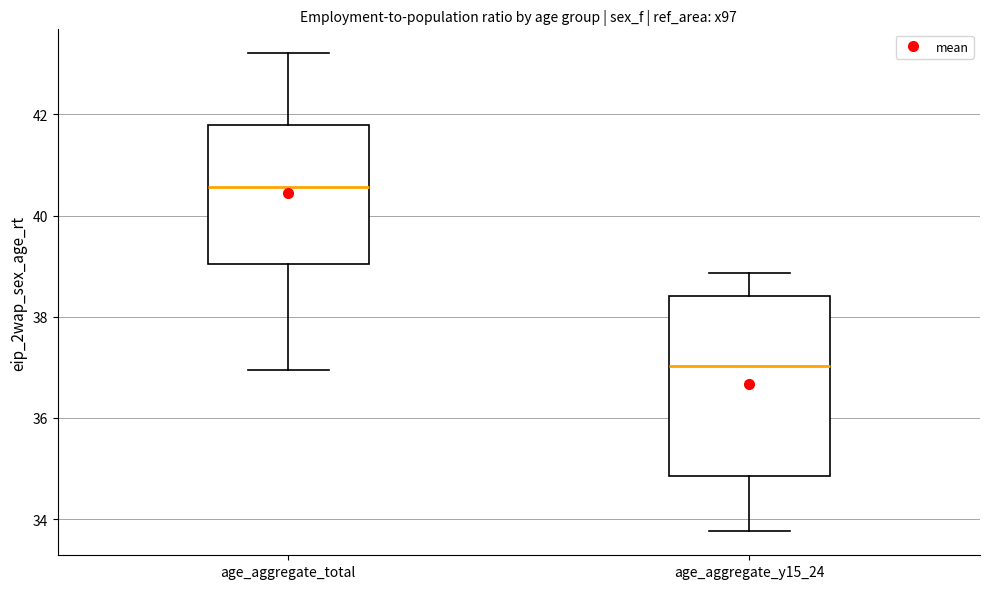

Reading left to right, transcribe this box plot: for each box, give where its median line is, the range the box spans, and where its two whiskers end, as read against the y-axis. The values are not printed on the chart, so give them approximately, as read against the axis.

age_aggregate_total: median 40.6, box 39.0 to 41.8, whiskers 37.0 to 43.2
age_aggregate_y15_24: median 37.0, box 34.8 to 38.4, whiskers 33.8 to 38.8